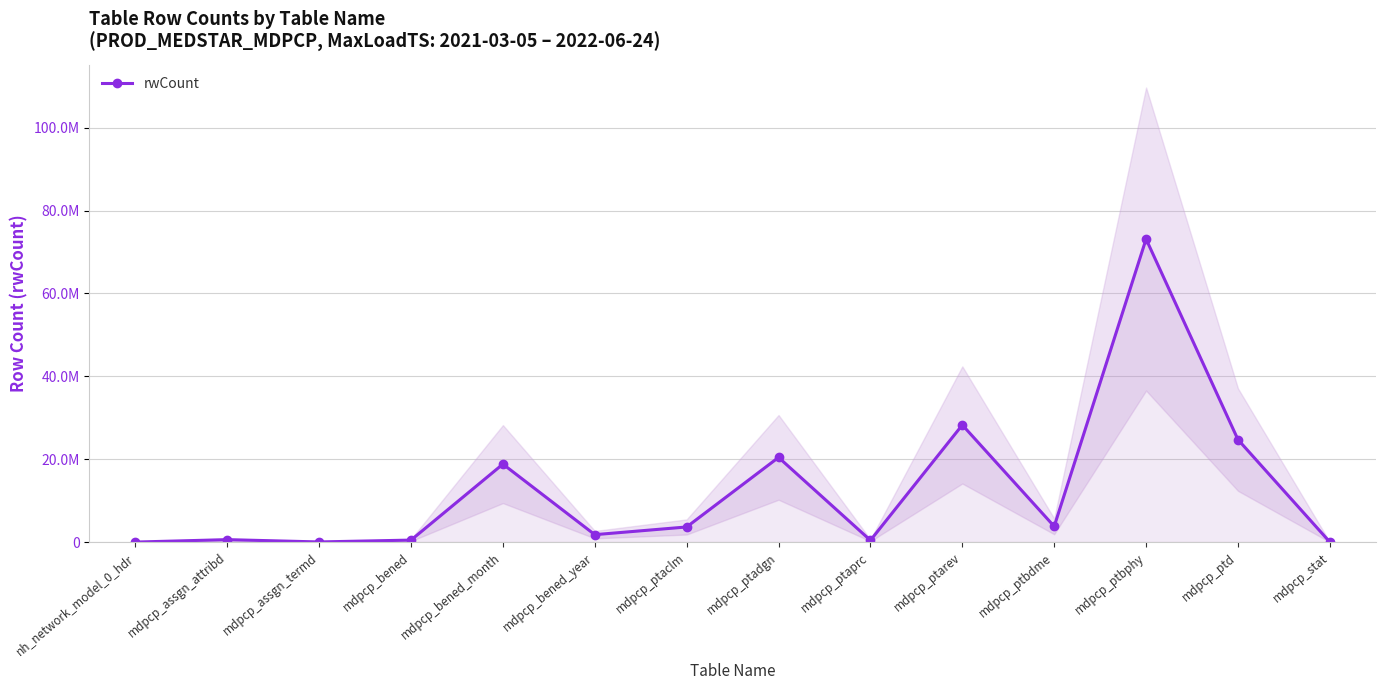

True or false: the data shows 6815093 at mdpcp_ptbdme.

False